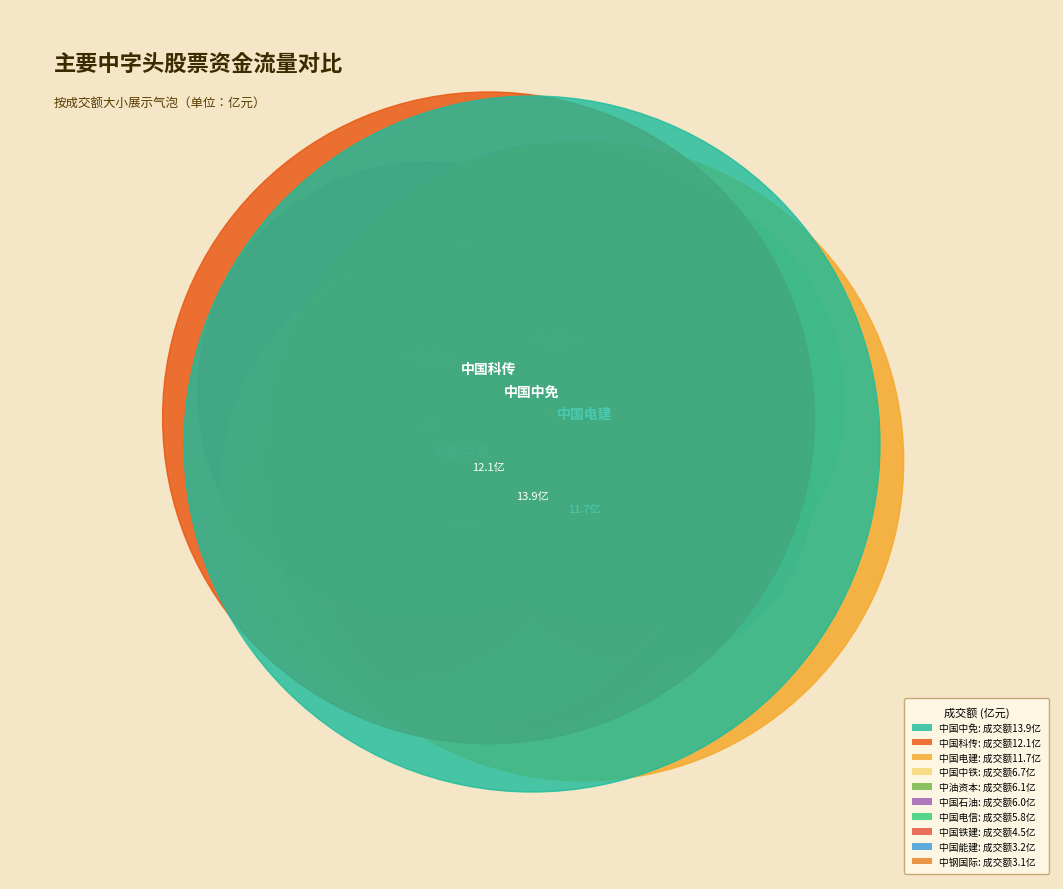

Reading left to right, extract all data points from this chart.

竞价金额: 15361695	30955736	832711	732663	371392	2305884	4463074	353908	3377724	156550
主力买: 402206495	500345282	291957541	265545829	198487813	241729716	256734133	171593639	527977581	77155152
成交额: 1214968420	1167640557	666859724	610518100	316264023	577997631	604322970	452780211	1385295164	314271309